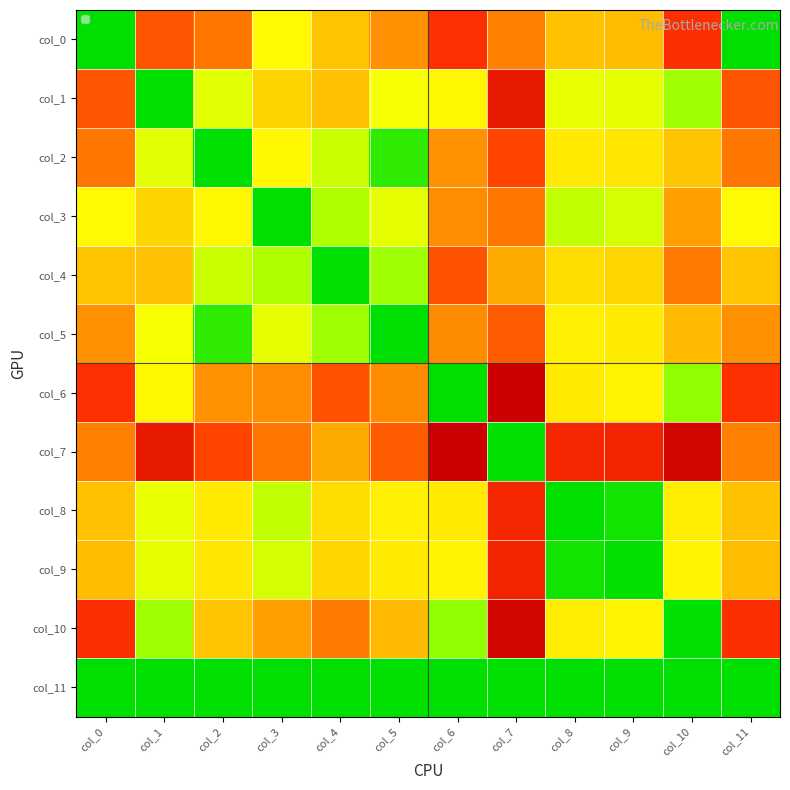

At which label is col_0 closest to 8?

col_3